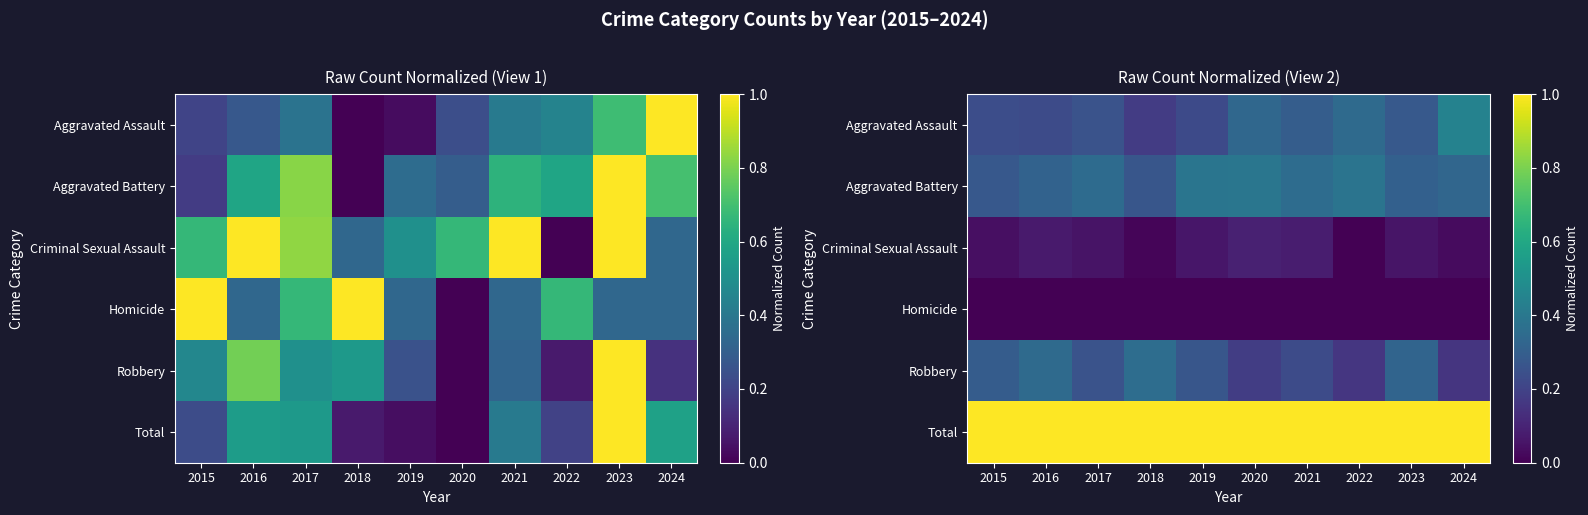

Is the value of Aggravated Assault at 2018 greater than the value of Homicide at 2018?

Yes